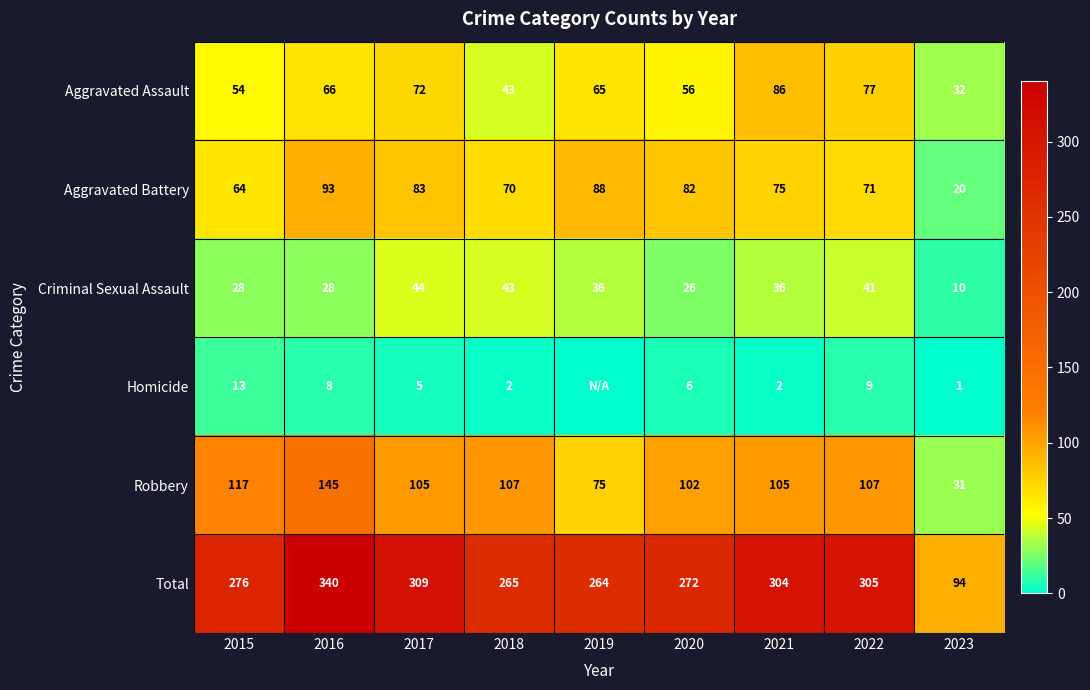

What is the approximate value of Total at 2018?

265